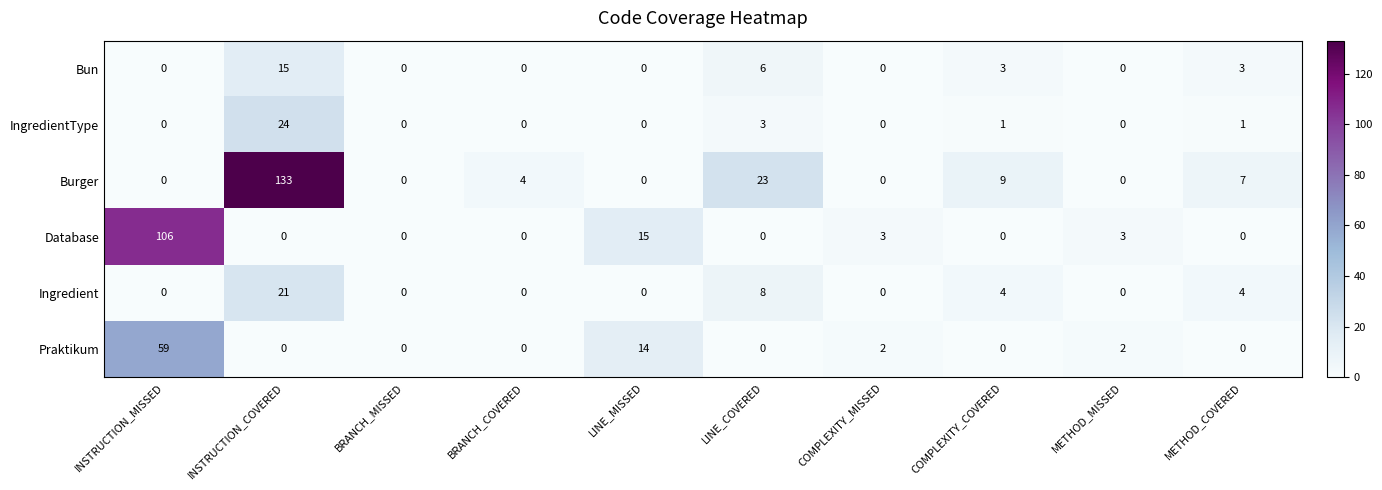

What is the greatest value displayed?

133